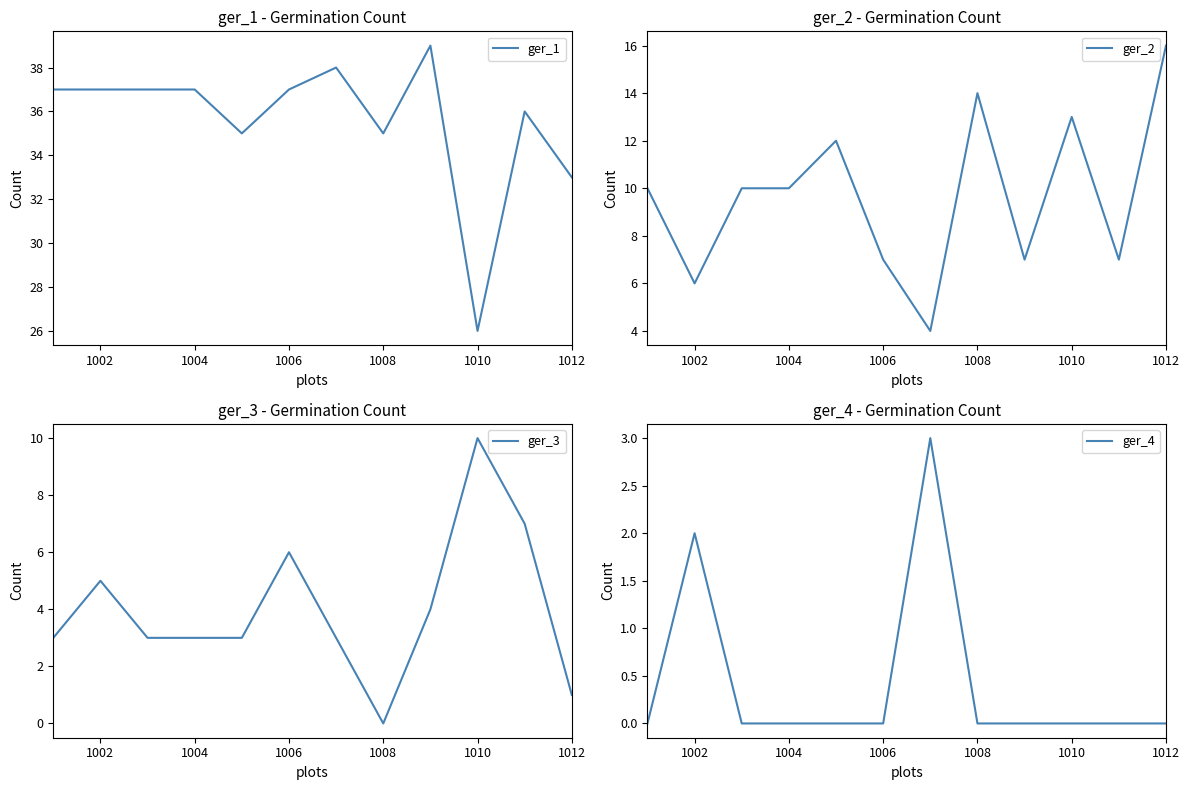

Count the number of categories in the chart.

12